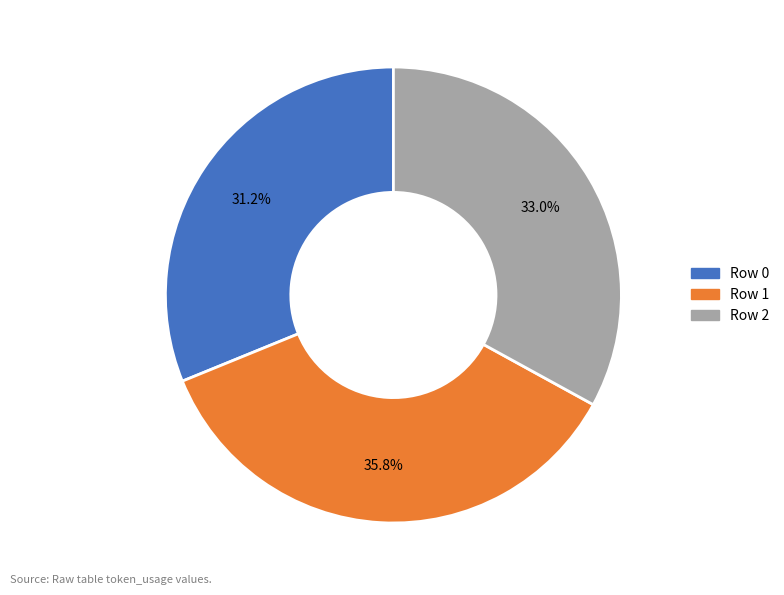

Does any single category account for the majority?

No